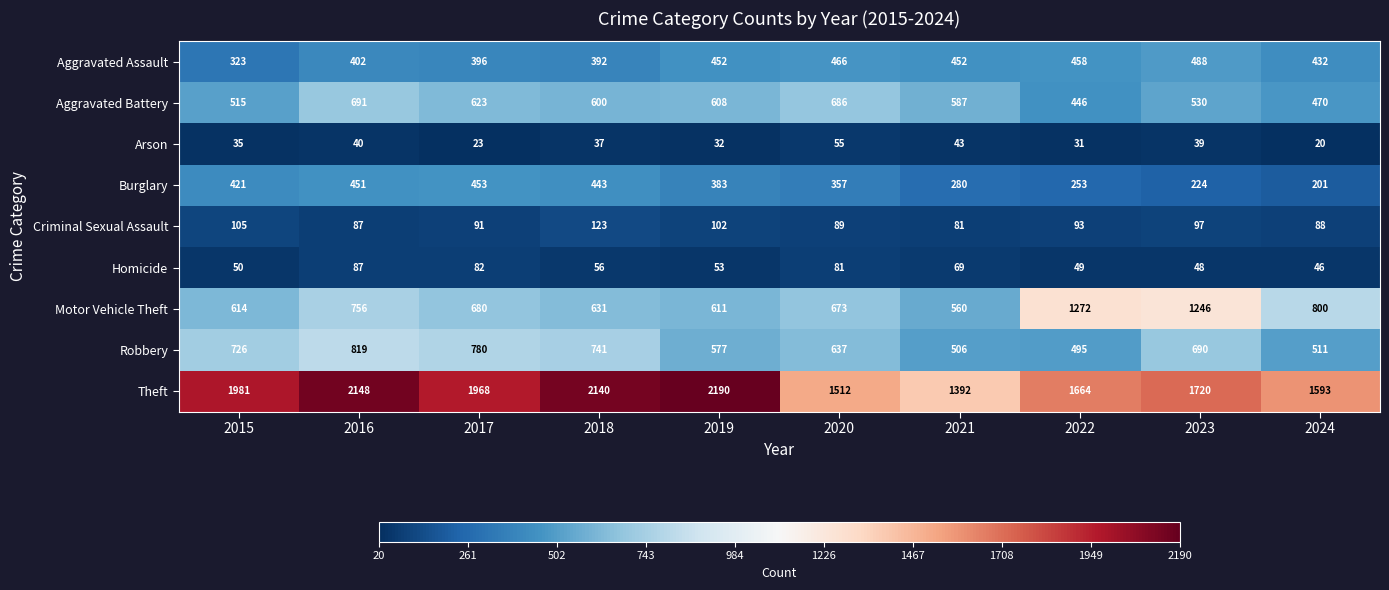

What is the minimum value for Homicide?

46